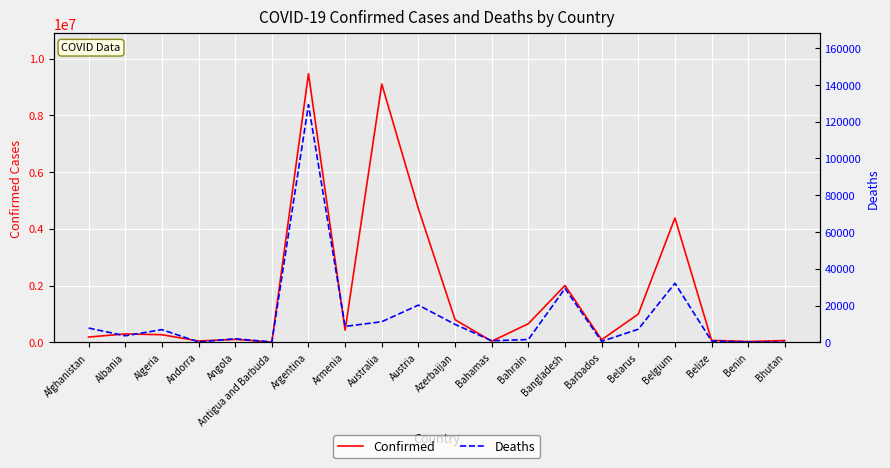

How many values in the Deaths series exceed 6875?

9